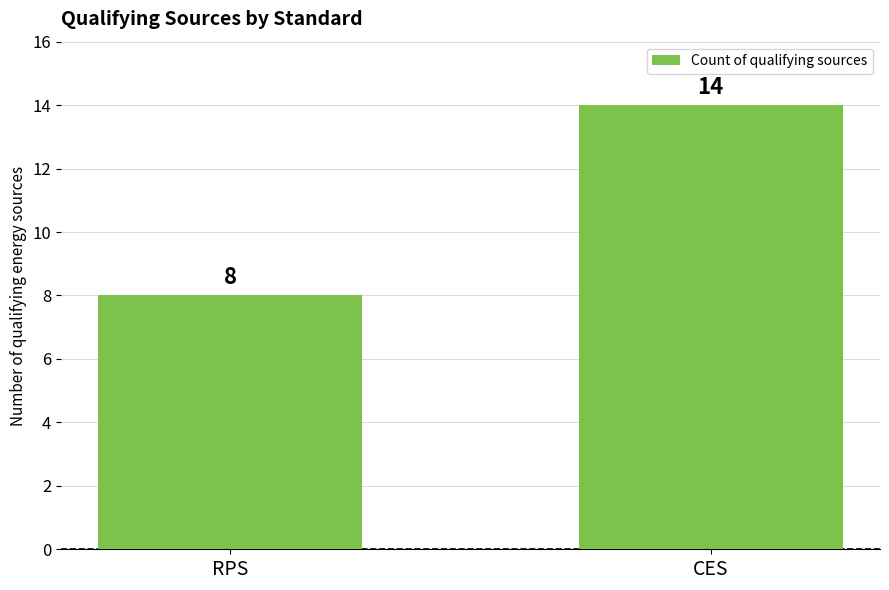

True or false: the data shows 9 at CES.

False